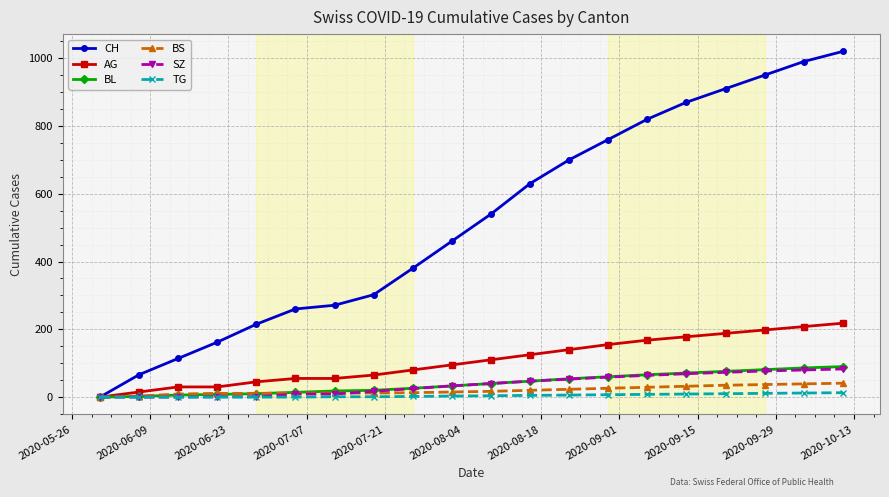

What is the sum of all SZ values?

740